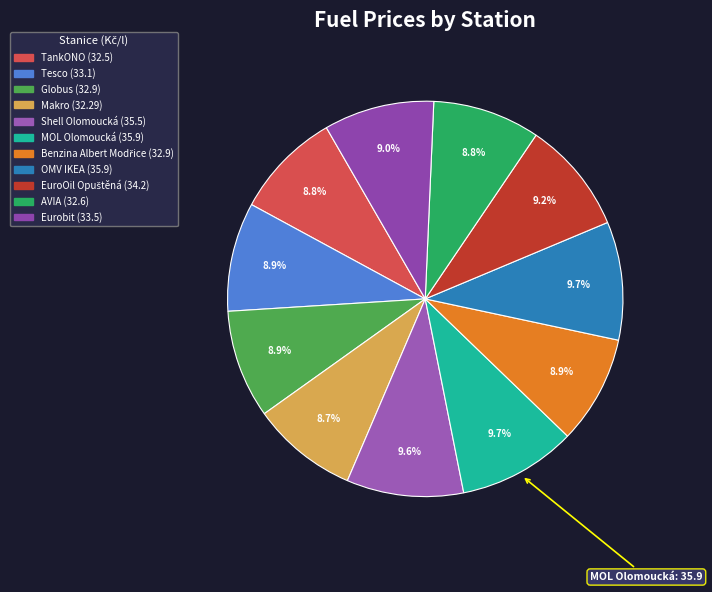

To the nearest percent, what percentage of the pie is Benzina Albert Modřice?

9%